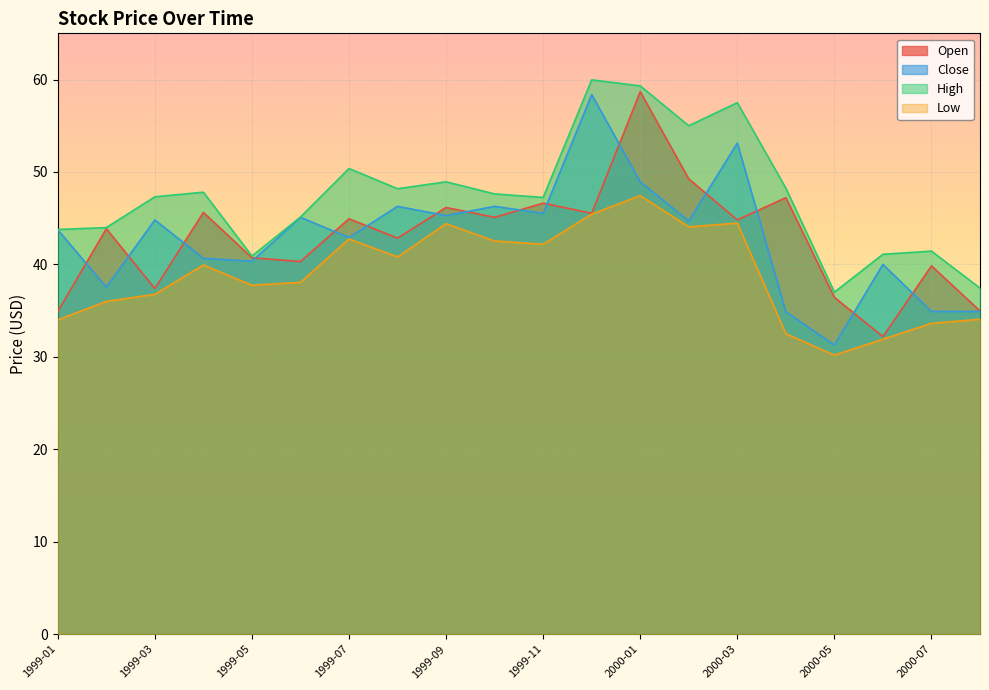

What is the difference between the Open values at 1999-05 and 1999-10?

4.4